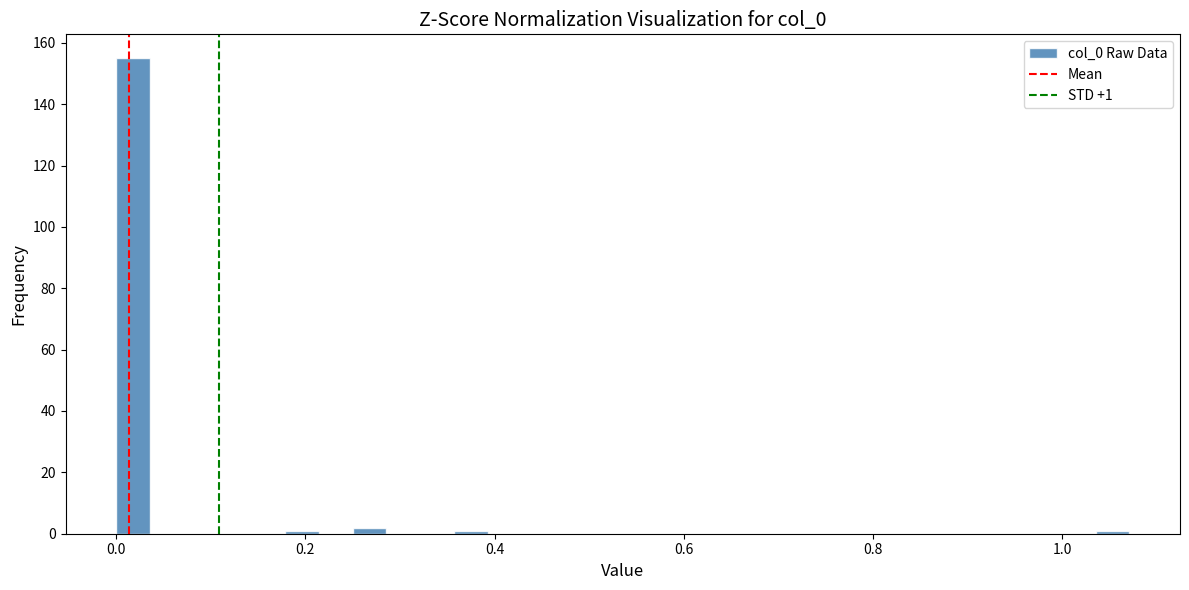

Around what value on the x-axis is the tallest bar? Give the approximate position of its centre, as read against the axis.

0.02